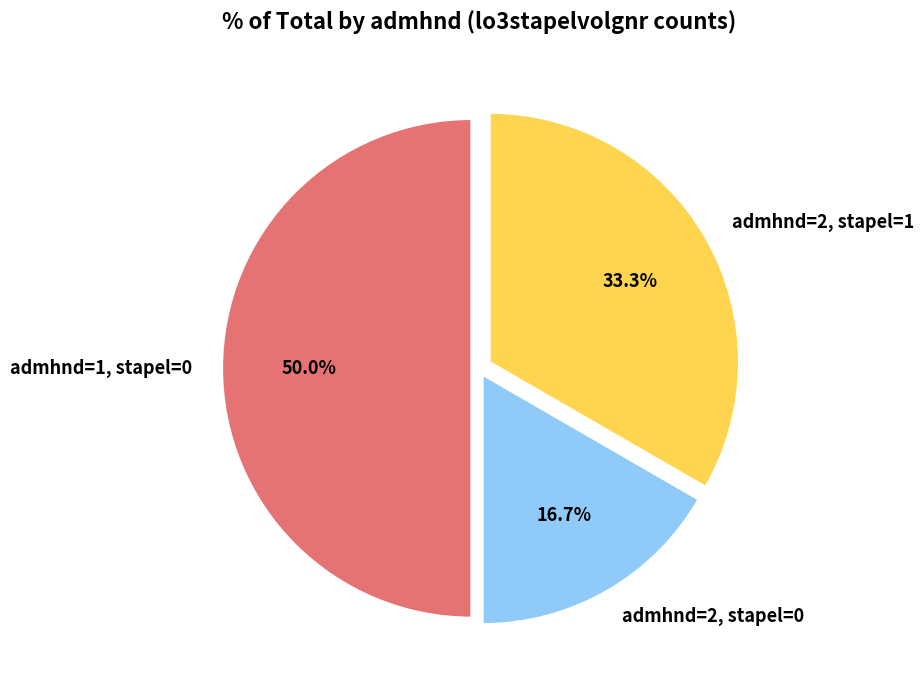

Does admhnd=2, stapel=0 account for over 50% of the chart?

No